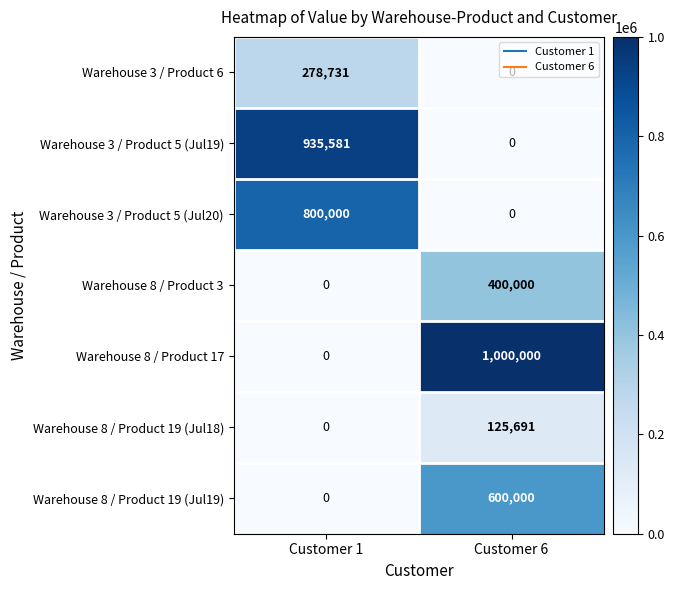

The Warehouse 8 / Product 19 (Jul18) series shows 0 at Customer 1. True or false?

True